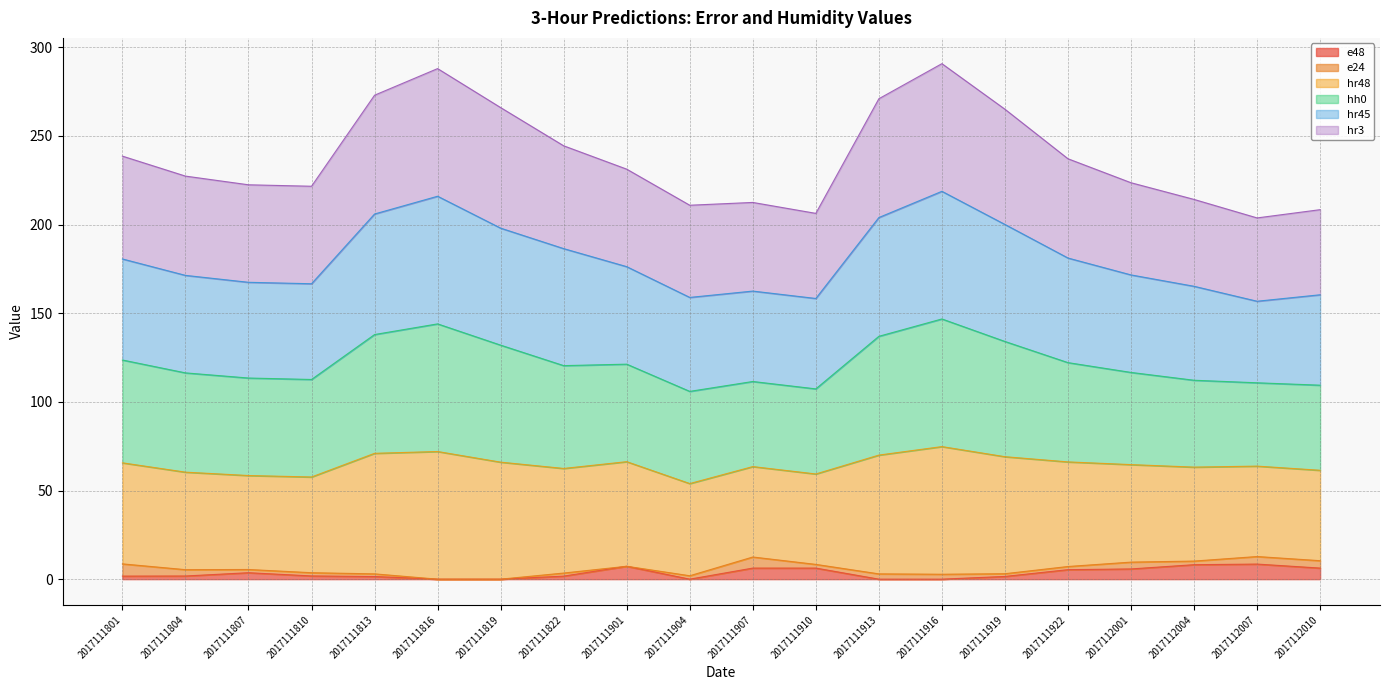

True or false: hr48 and e48 cross at least once.

False